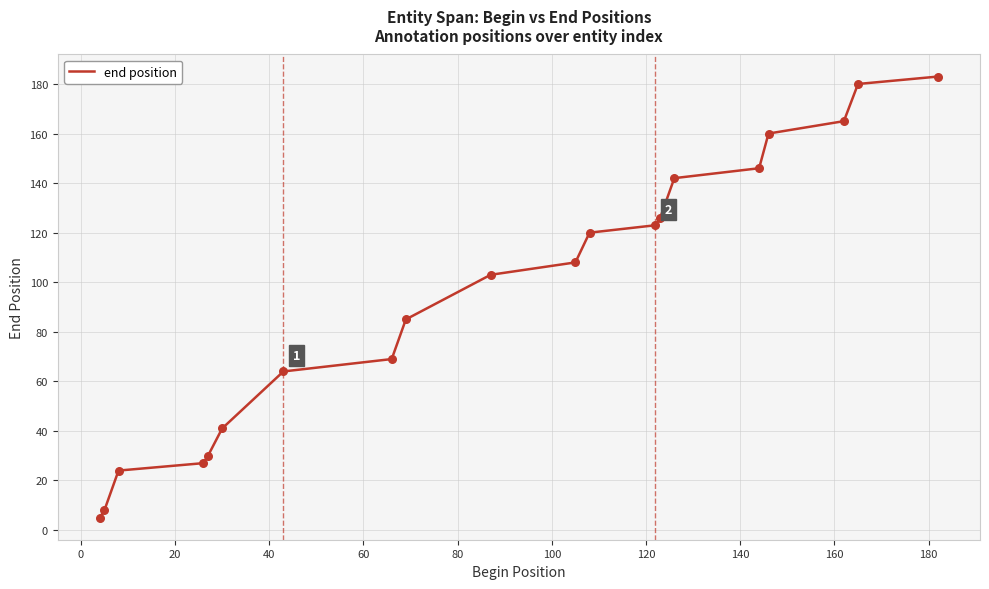

What is the minimum value shown in the chart?

5